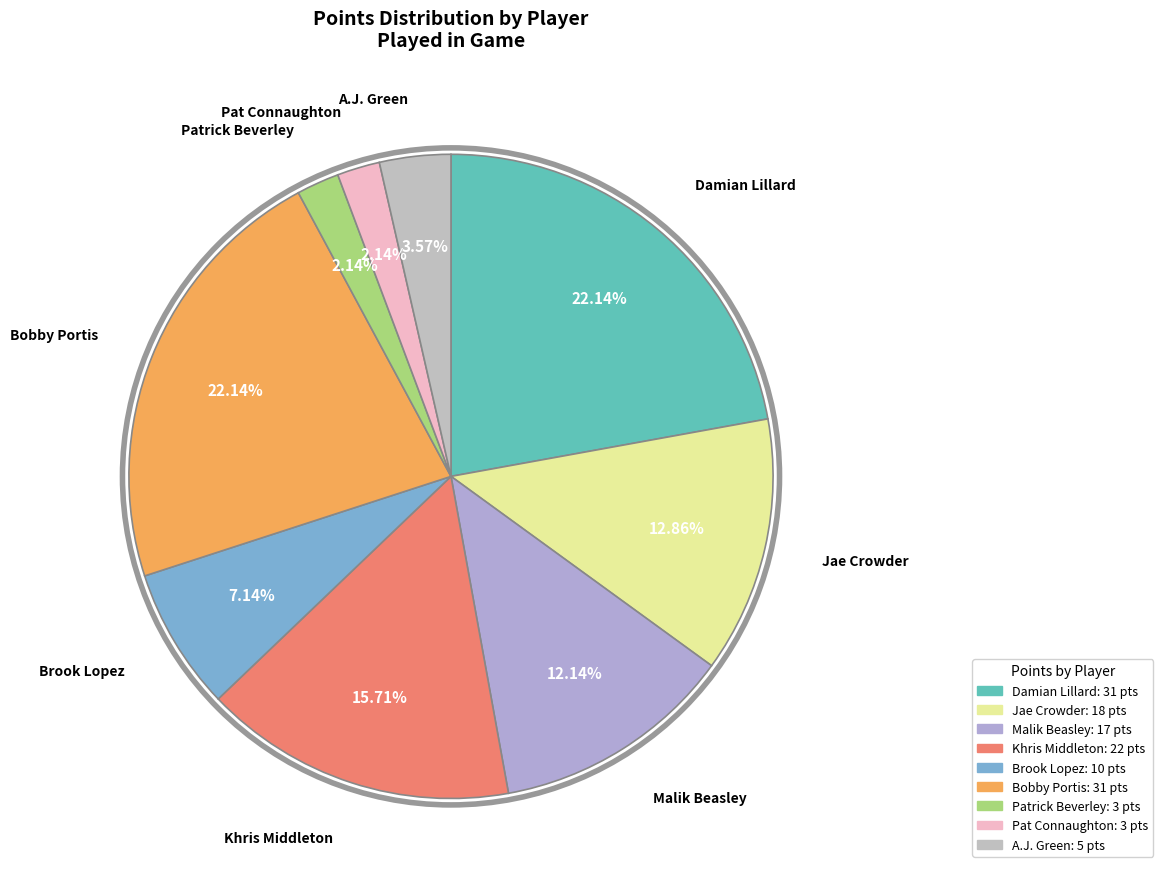

Is Khris Middleton the majority of the pie?

No